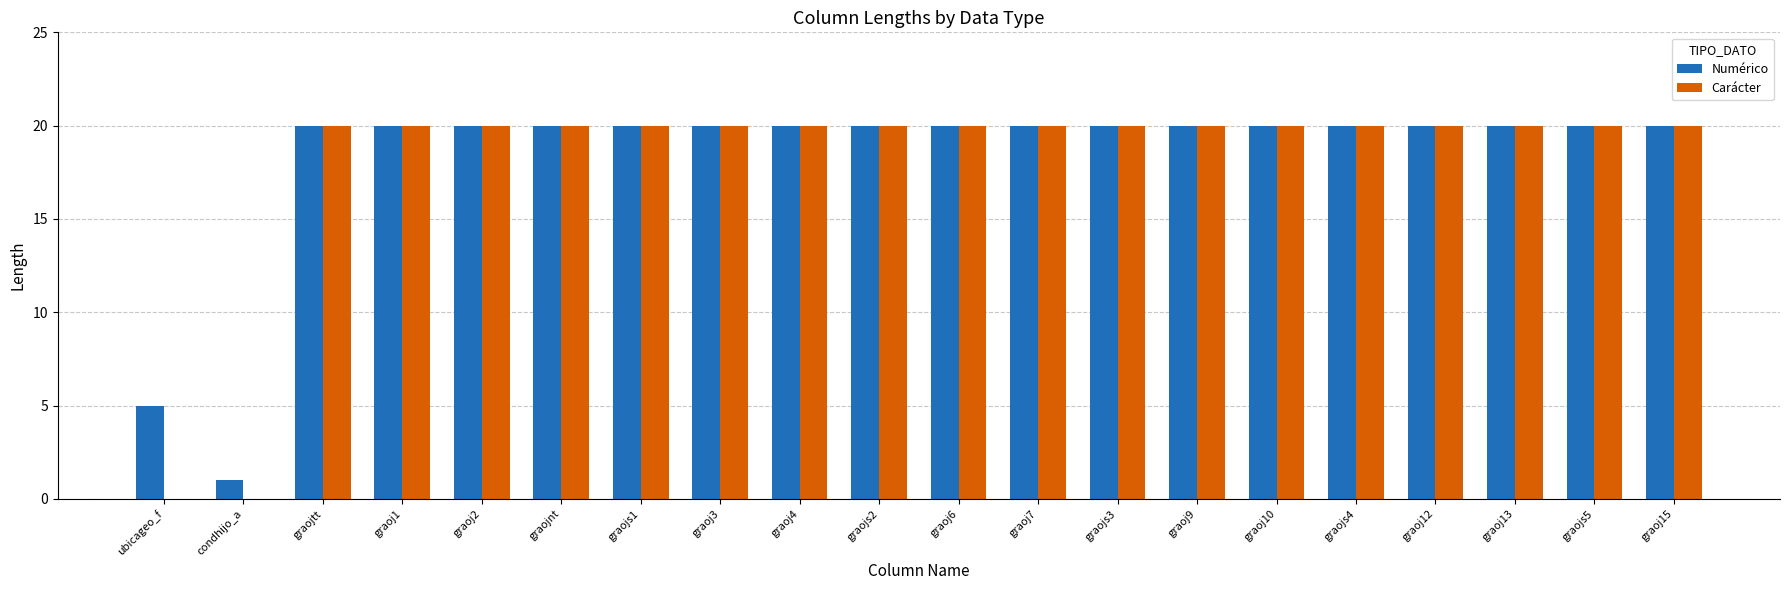

The value of Numérico at graojs1 is 8. True or false?

False